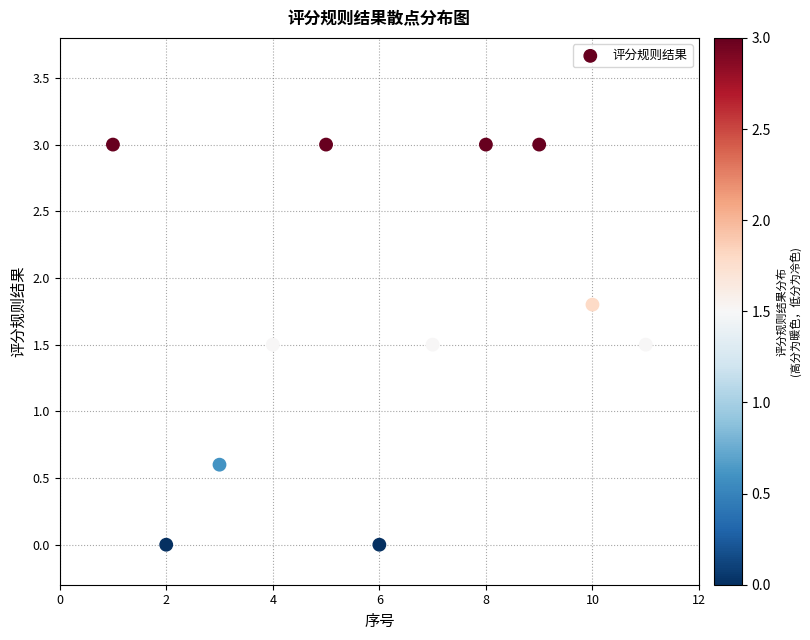

What is the average X value?

6.0